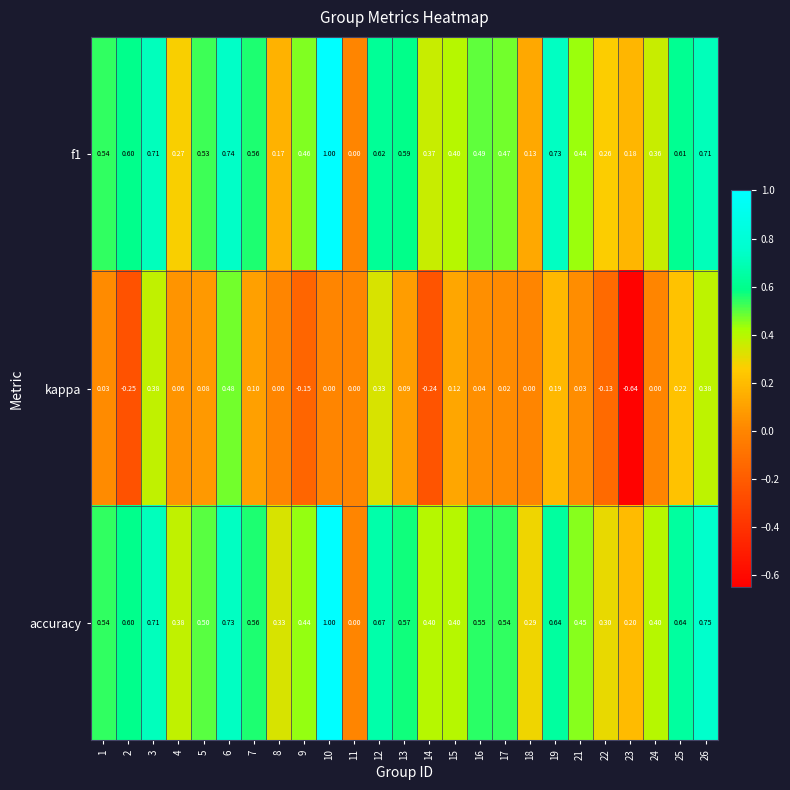

Which series has the largest range (max minus min)?

kappa